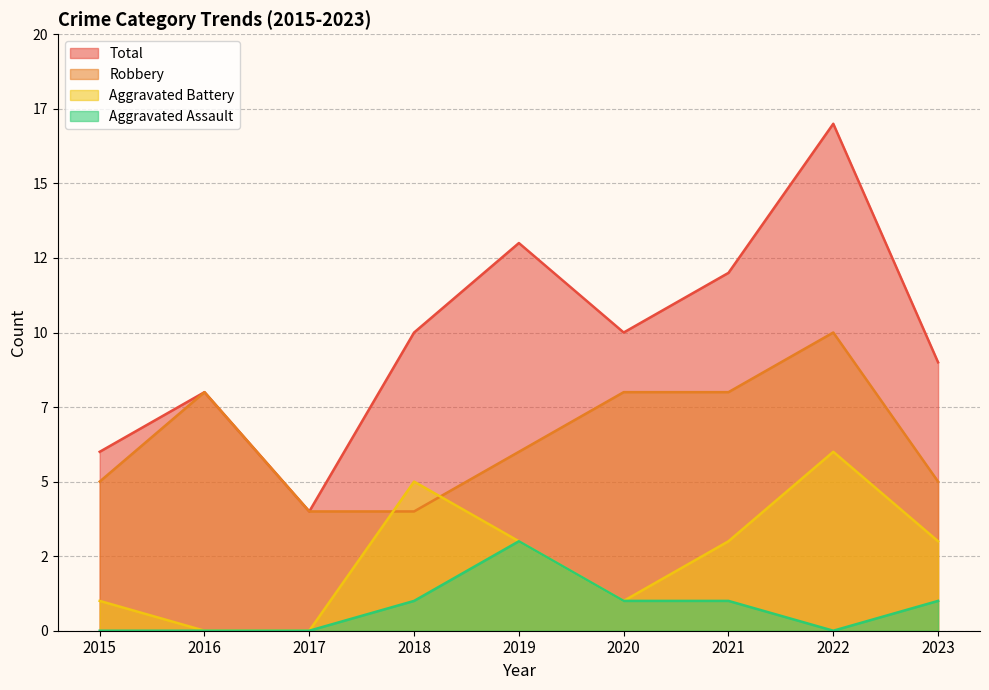

At which category is the sum across all series the highest?

2022